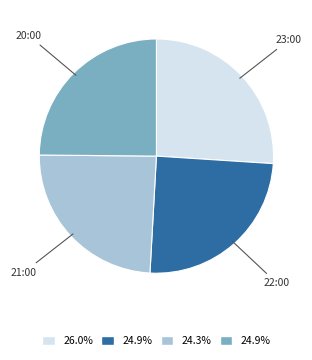

Is there any slice that represents more than half of the pie?

No